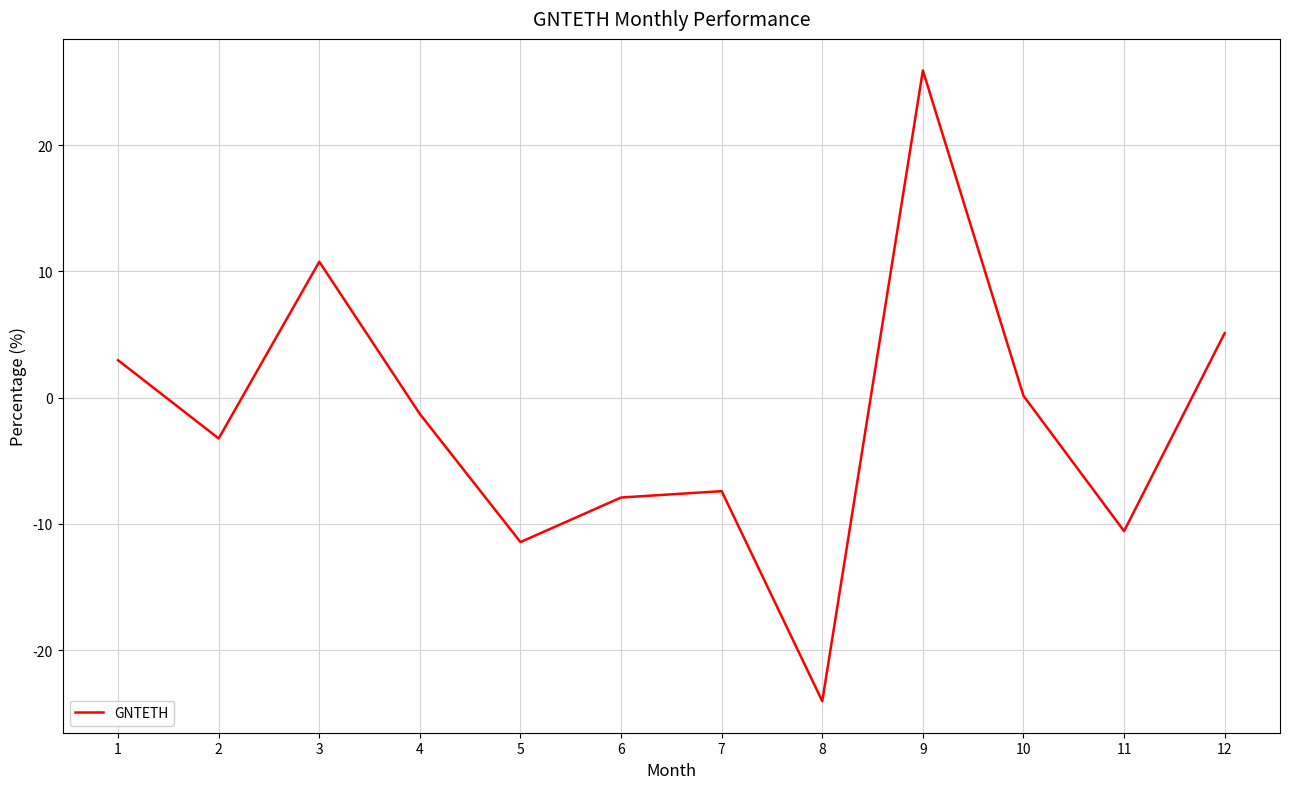

What is the greatest value displayed?

25.9